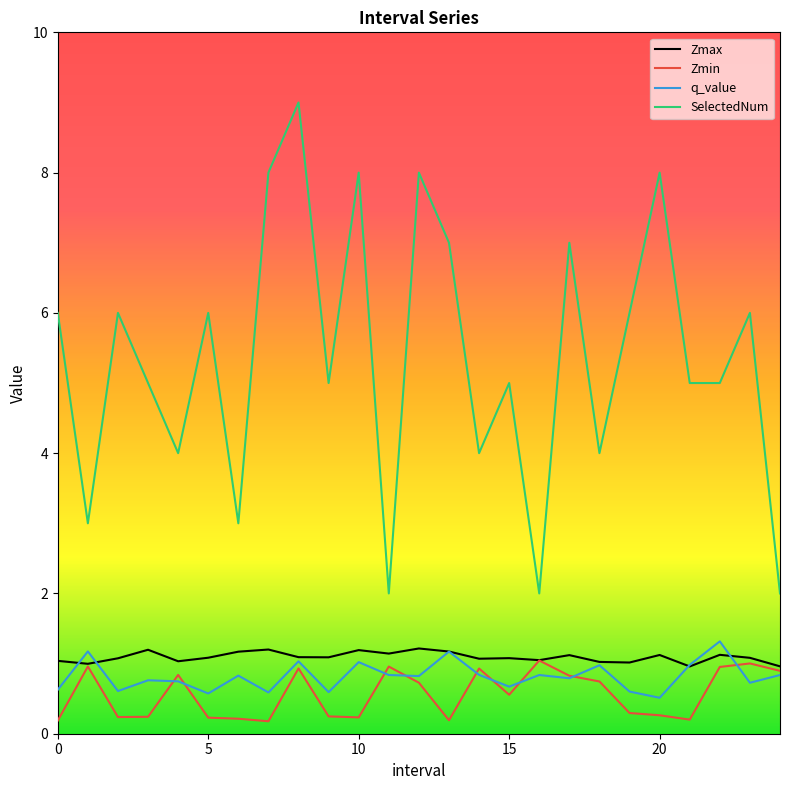

Which series has the largest total across all categories?

SelectedNum